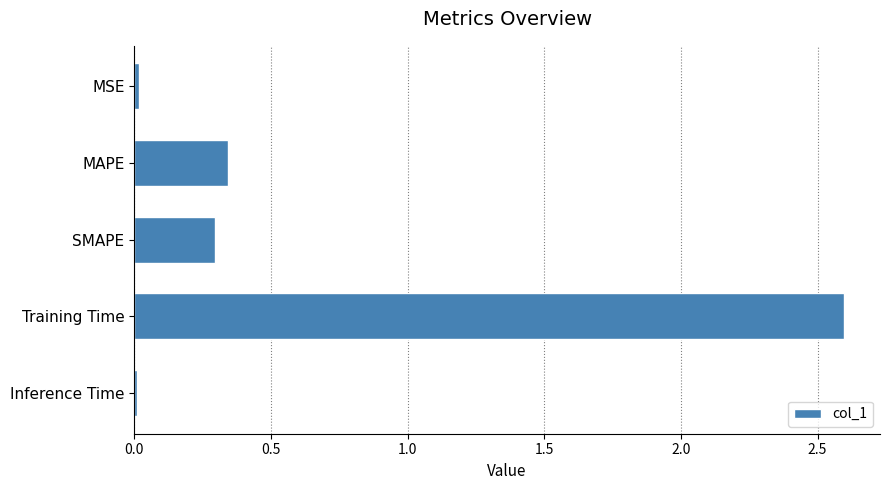

At which category does the chart reach its peak across all series?

Training Time